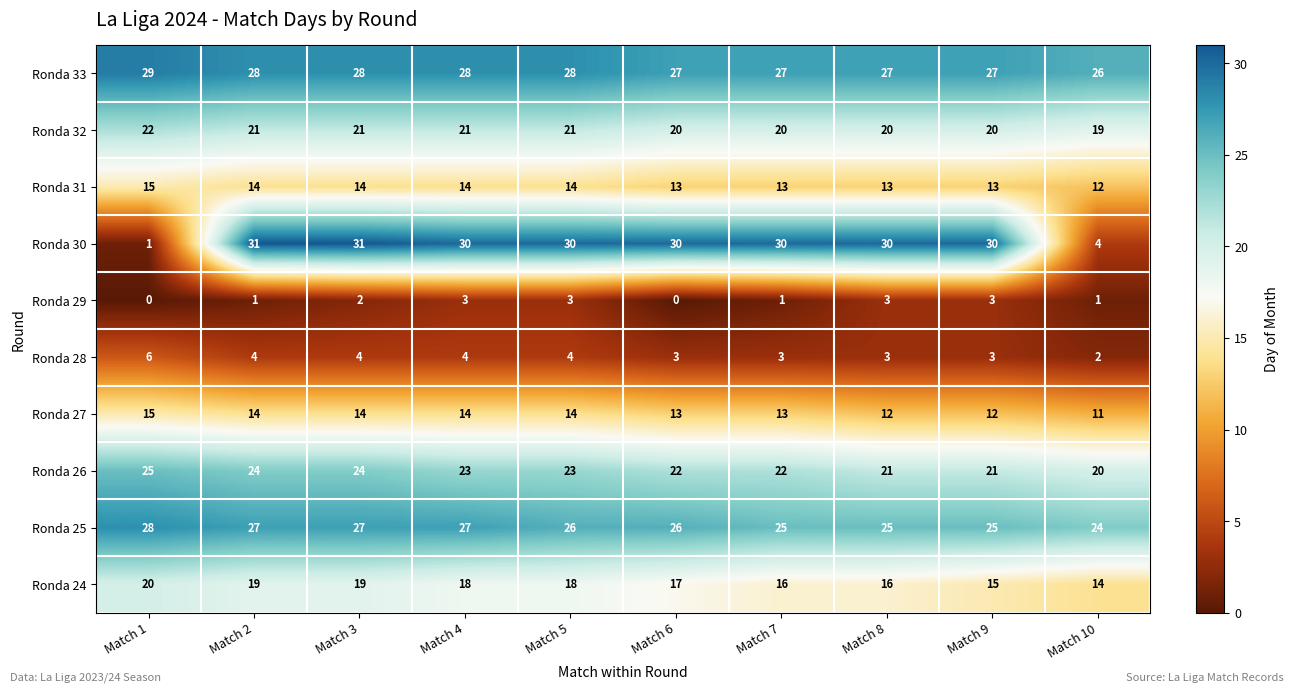

At which label is Ronda 24 closest to 17?

Match 6